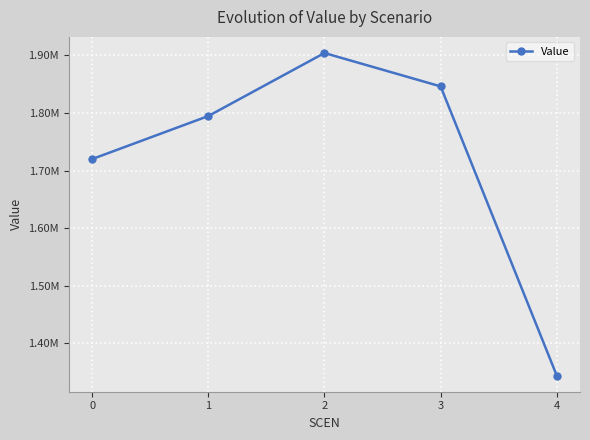

Does the chart display data point markers on the line(s)?

Yes